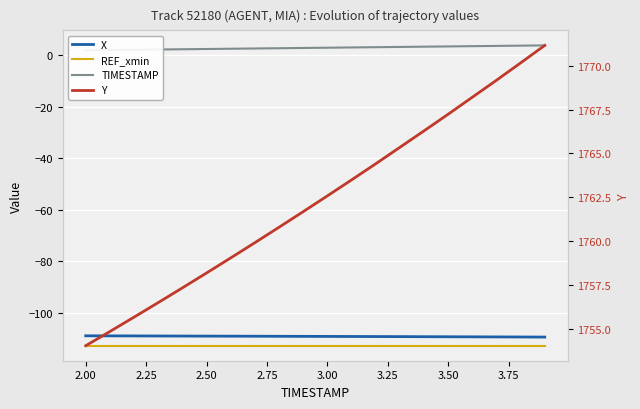

How many lines are shown in the chart?

4